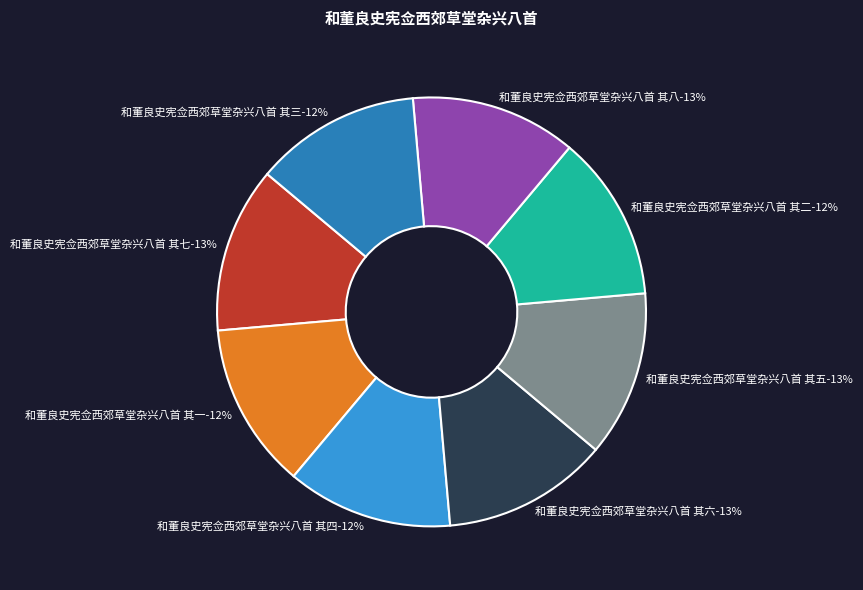

What percentage is the 和董良史宪佥西郊草堂杂兴八首 其四 slice, to the nearest percent?

12%